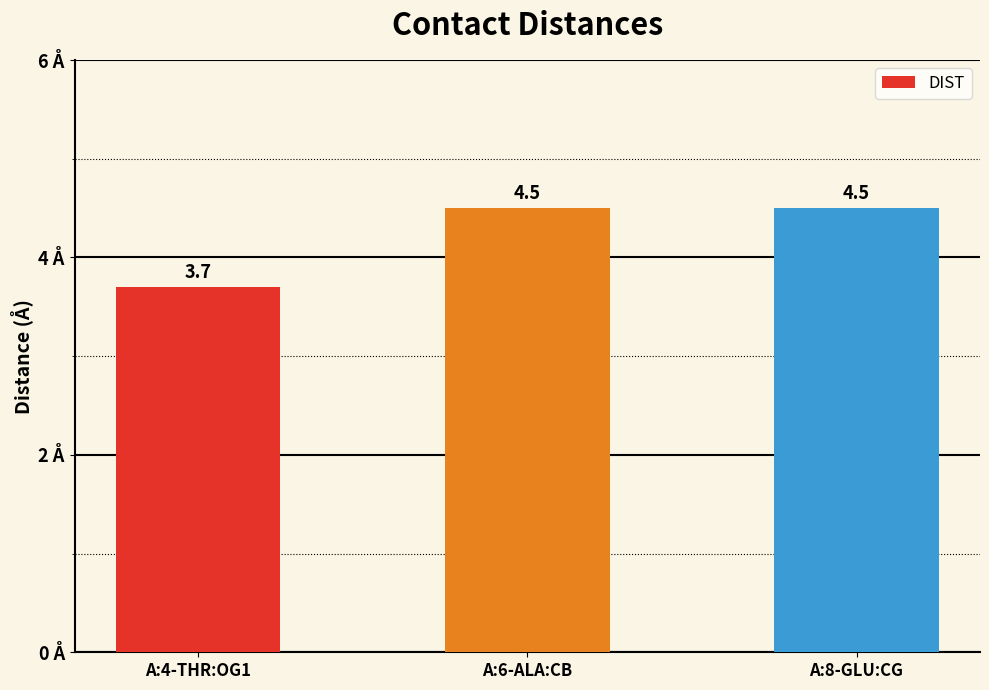

What is the smallest value displayed?

3.7